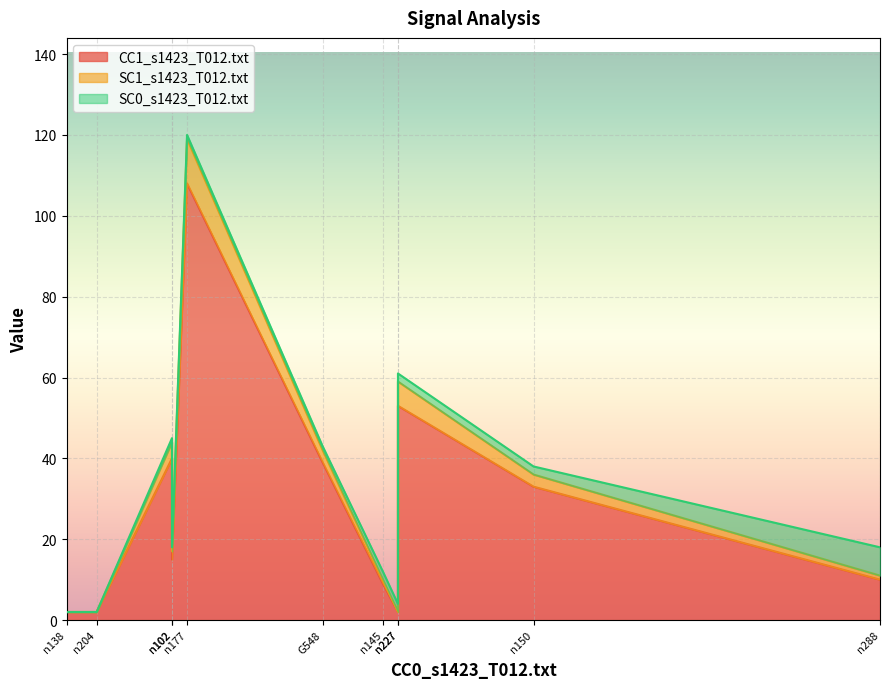

At n145, list the series in order from largest to smallest.

CC1_s1423_T012.txt, SC0_s1423_T012.txt, SC1_s1423_T012.txt